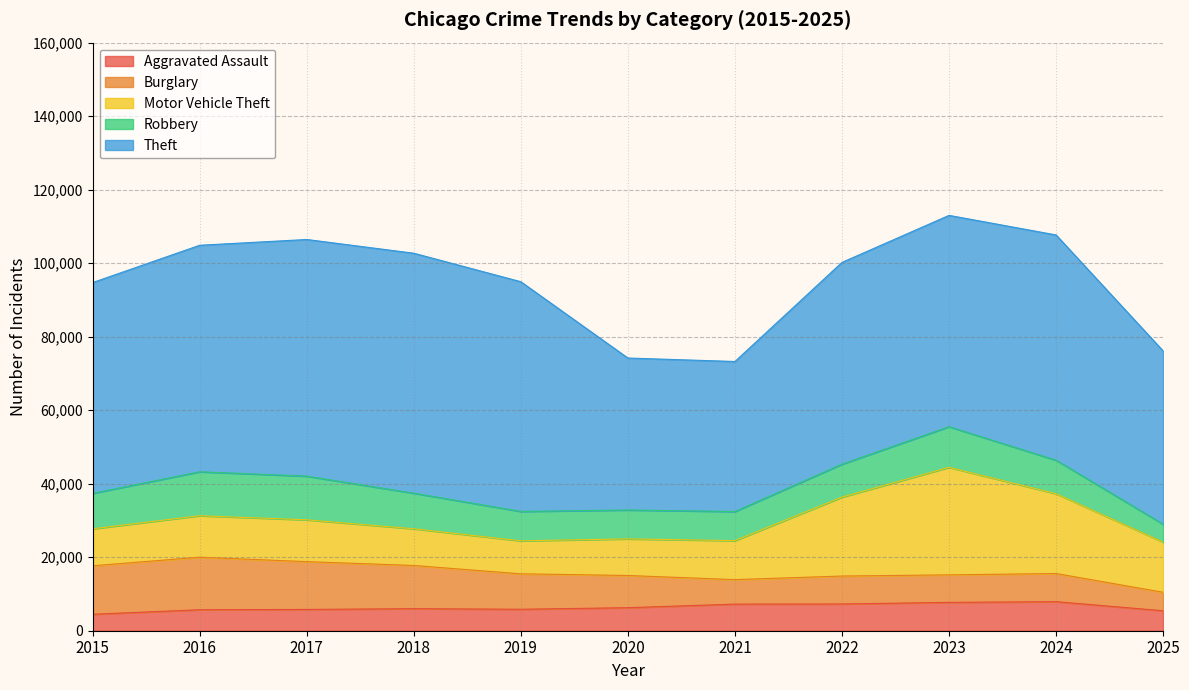

What is the difference between the Motor Vehicle Theft values at 2023 and 2016?

17970